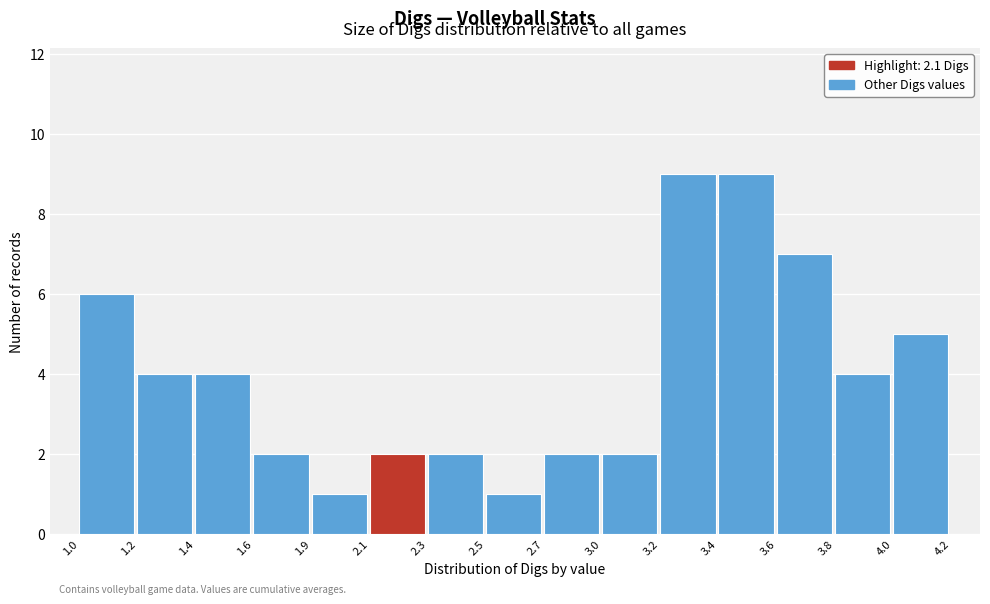

Reading left to right, extract all data points from this chart.

6	4	4	2	1	2	2	1	2	2	9	9	7	4	5